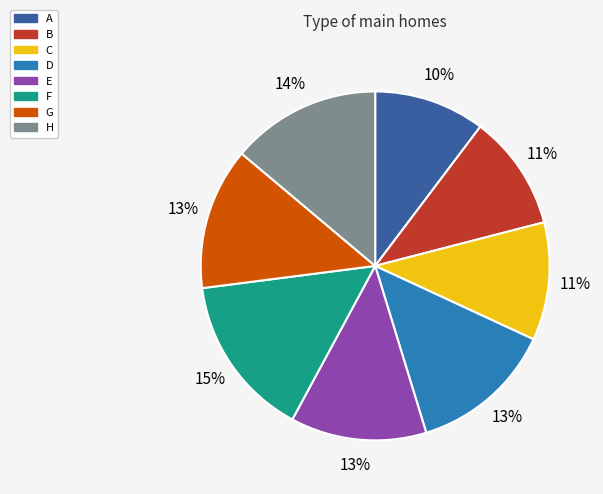

Does H account for over 50% of the chart?

No